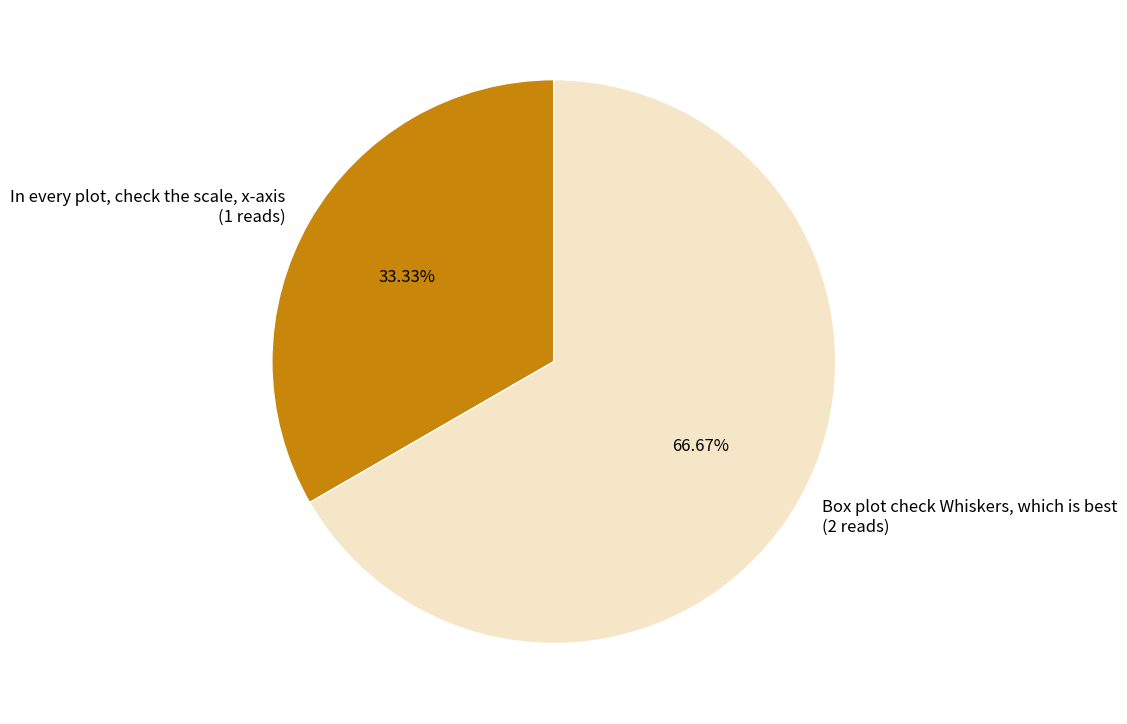

Count the number of slices in the pie.

2